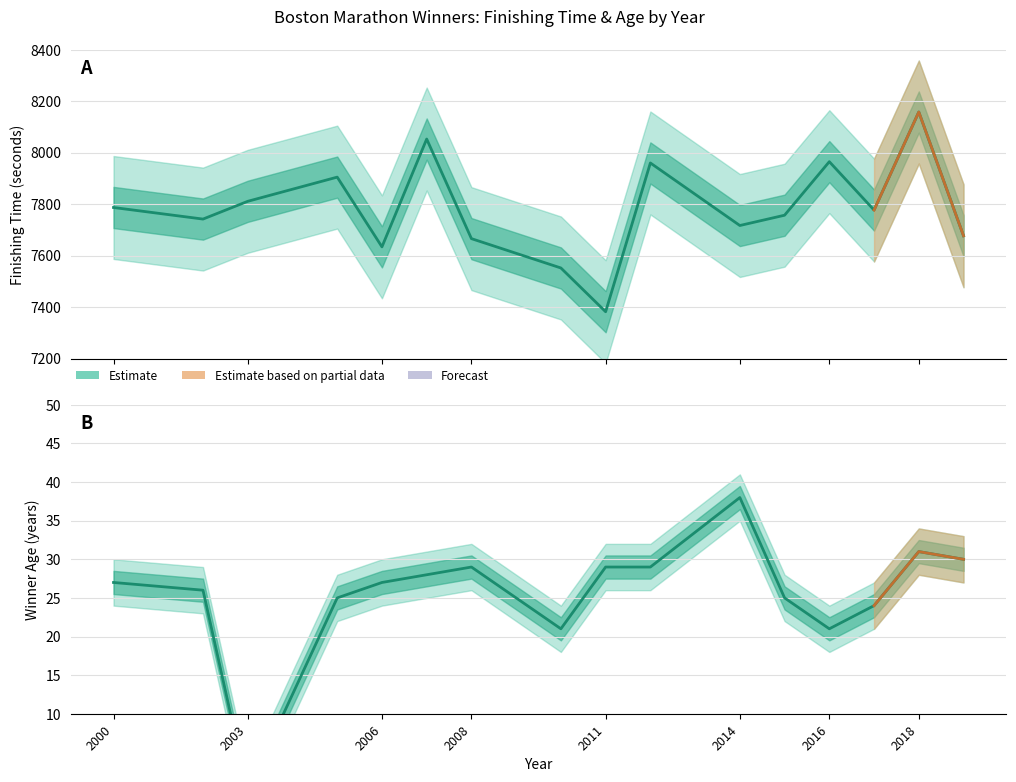

What is the greatest value displayed?

8158